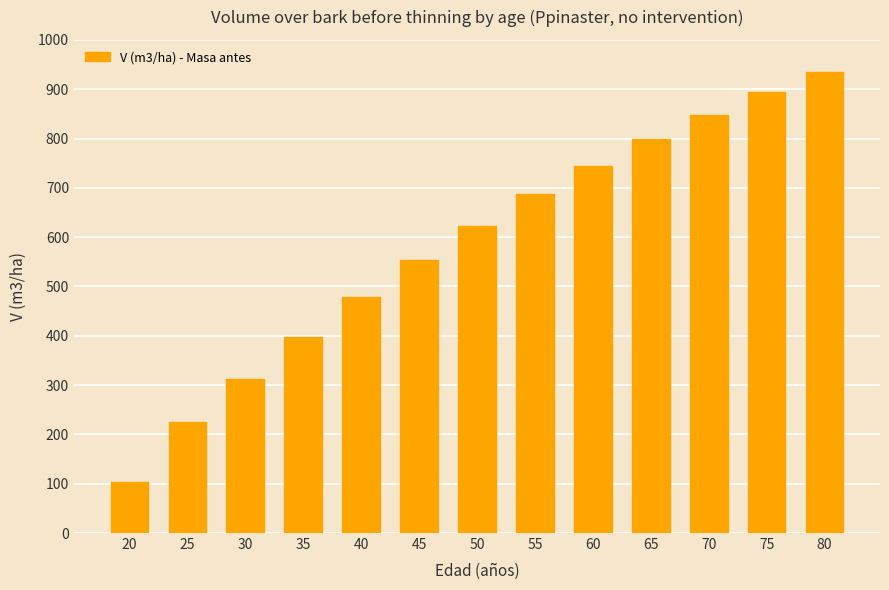

Are the bars horizontal?

No